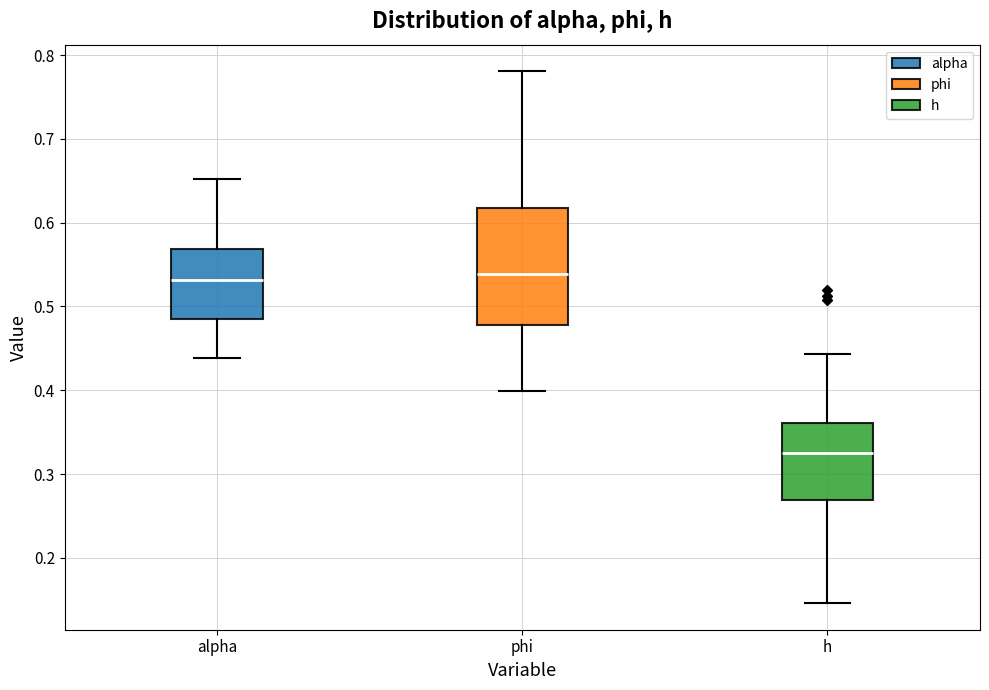

Where does the lower whisker of the box for h end on the y-axis? The values are not printed on the chart, so give them approximately, as read against the axis.

0.15